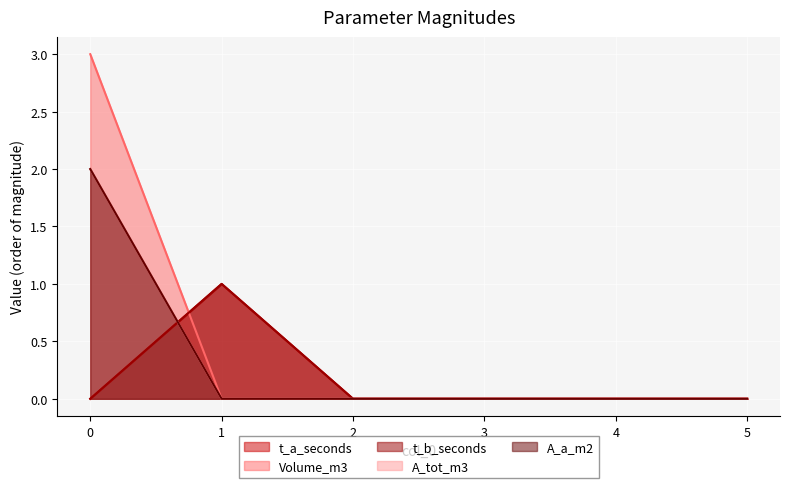

What is the sum of all A_a_m2 values?

2